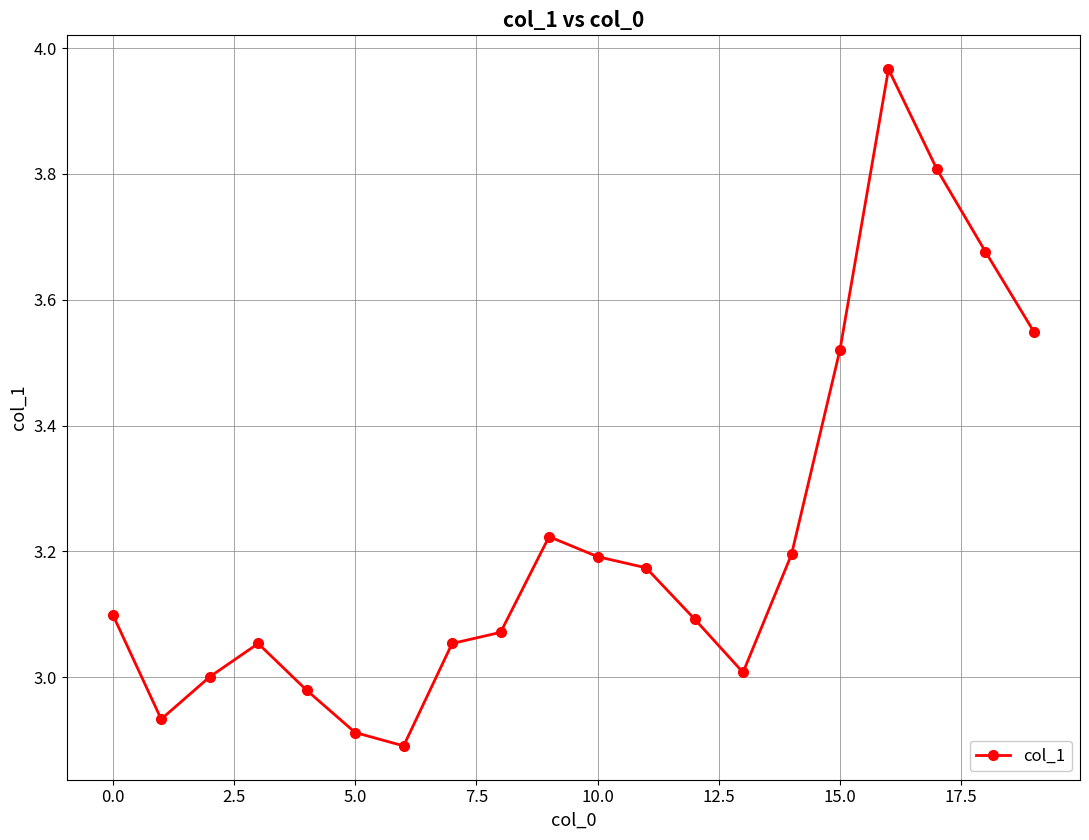

True or false: there are more than 0 points higher than both neighbors.

True